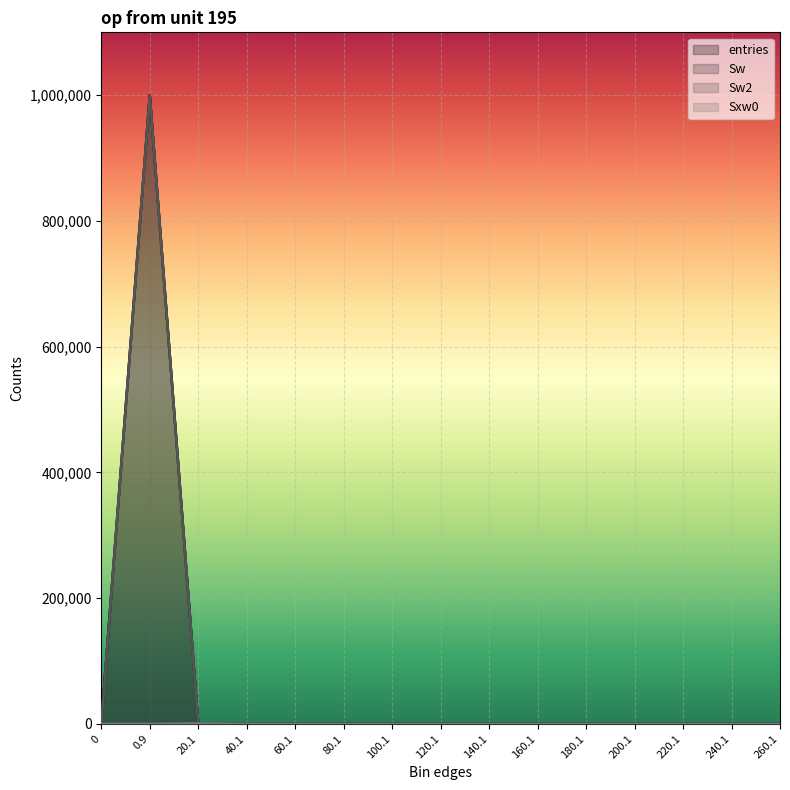

What is the difference between the maximum and minimum values in the Sxw0 series?

843